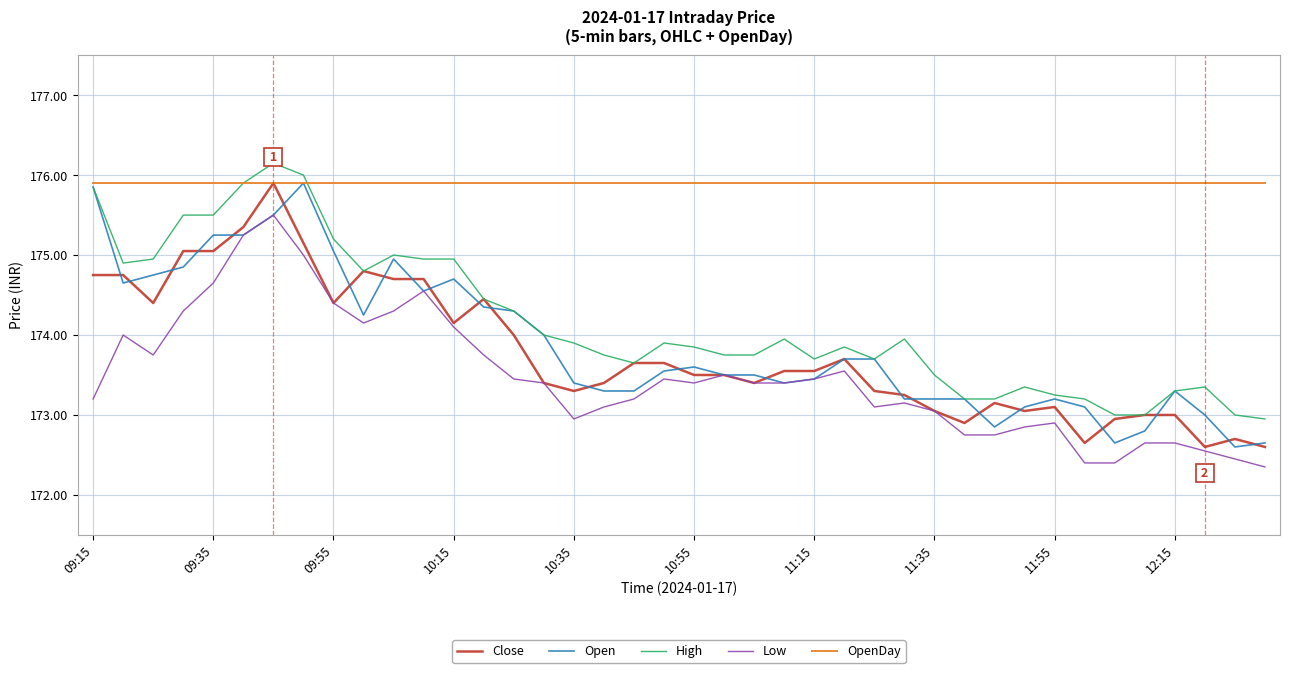

True or false: Low and High intersect in this chart.

False